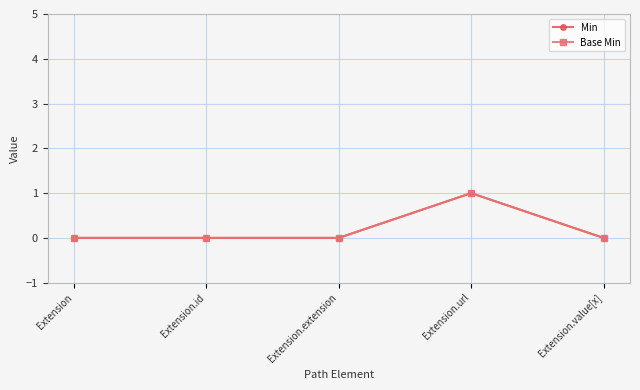

Is this an area chart (filled region under the line)?

No